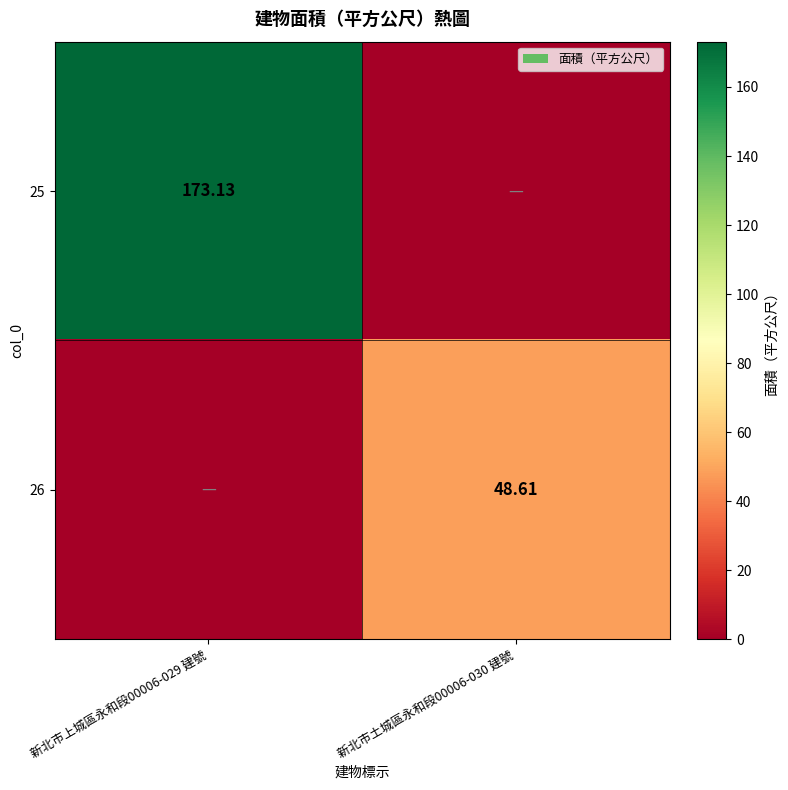

Is it true that 25 equals 80.8 at 新北市上城區永和段00006-029 建號?

False